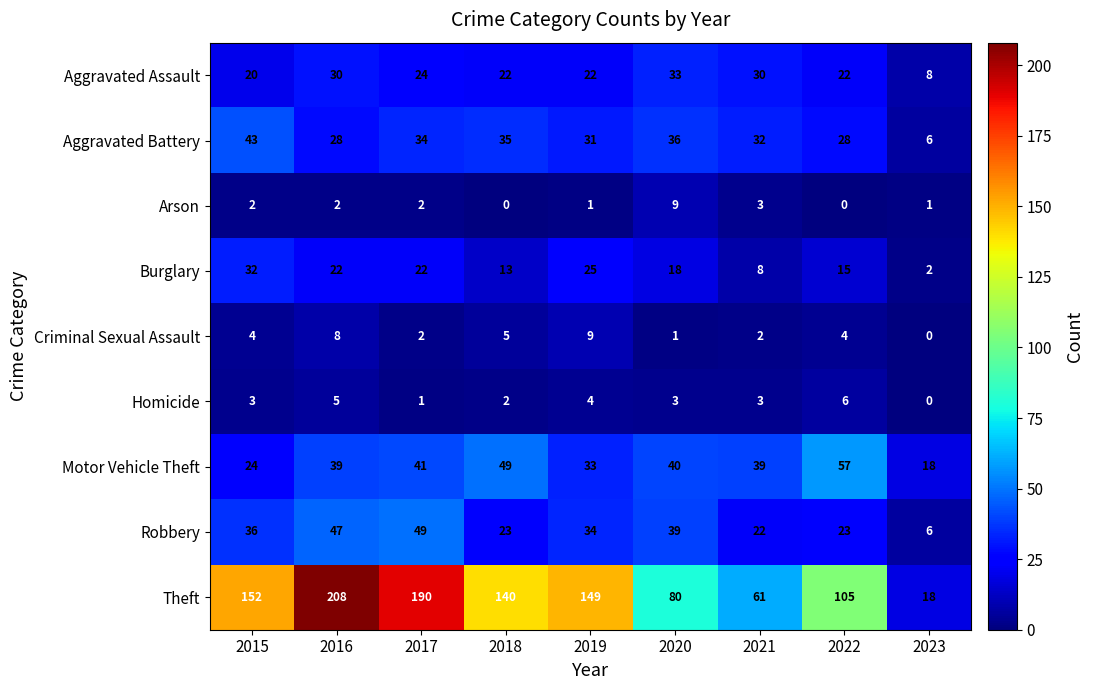

Count the Criminal Sexual Assault values in the range 2 to 5.

5